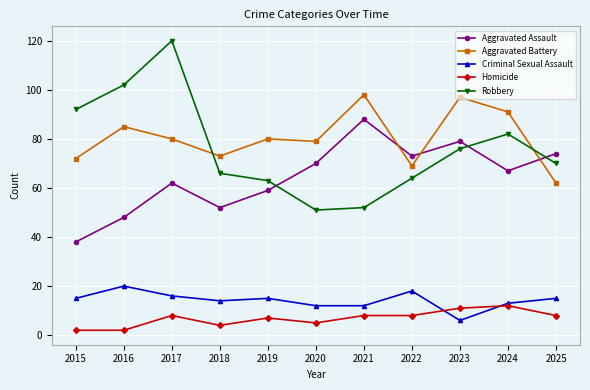

At which category is the sum across all series the highest?

2017